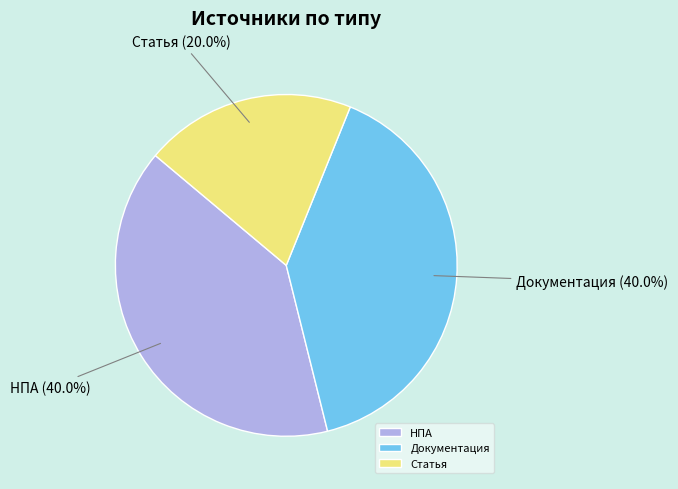

Does any single category account for the majority?

No